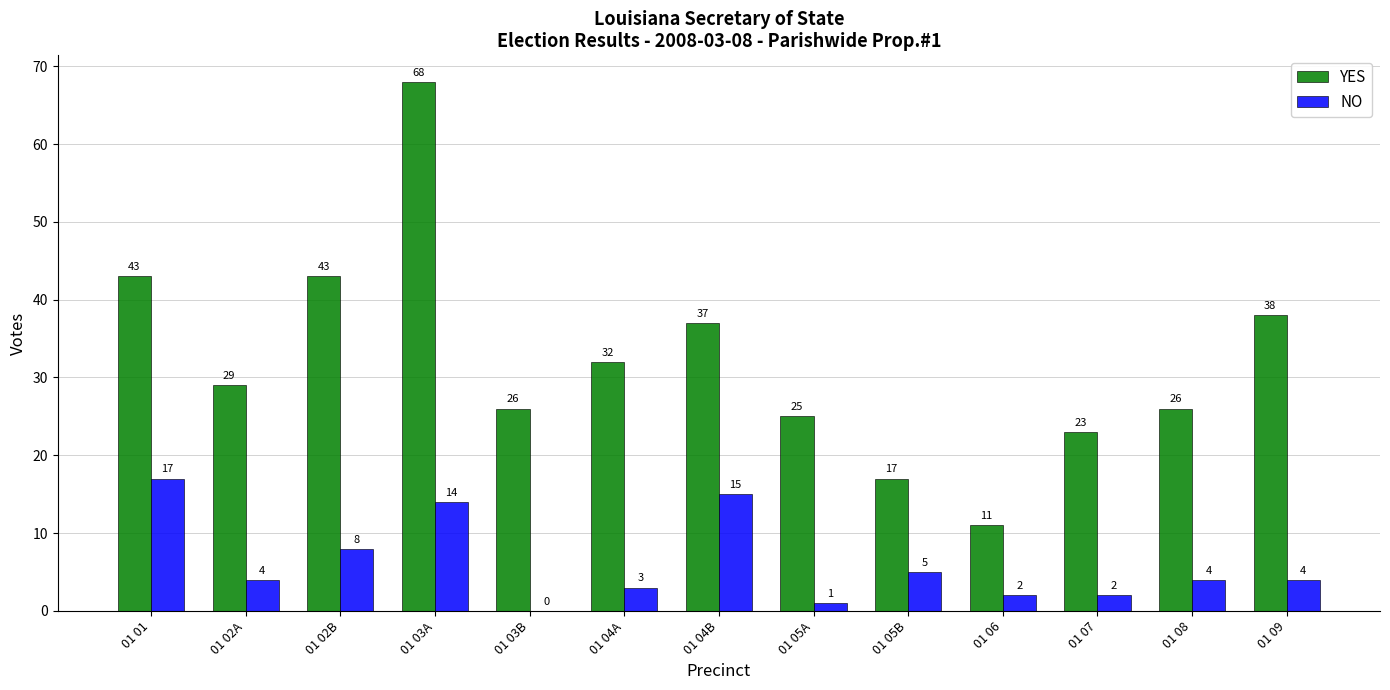

Reading left to right, what are all the values shown in this chart?

YES: 43	29	43	68	26	32	37	25	17	11	23	26	38
NO: 17	4	8	14	0	3	15	1	5	2	2	4	4